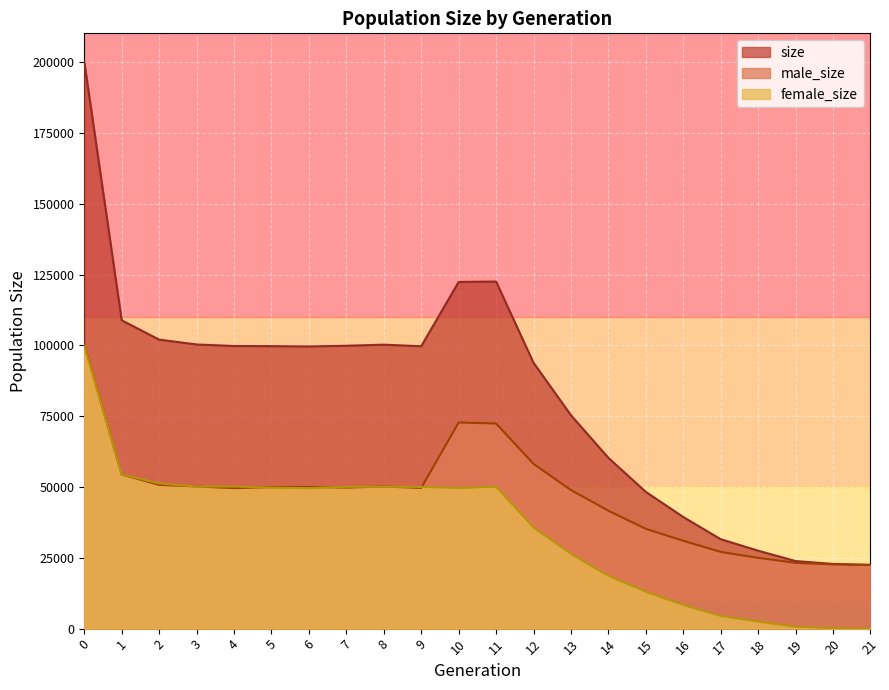

How many lines are shown in the chart?

3